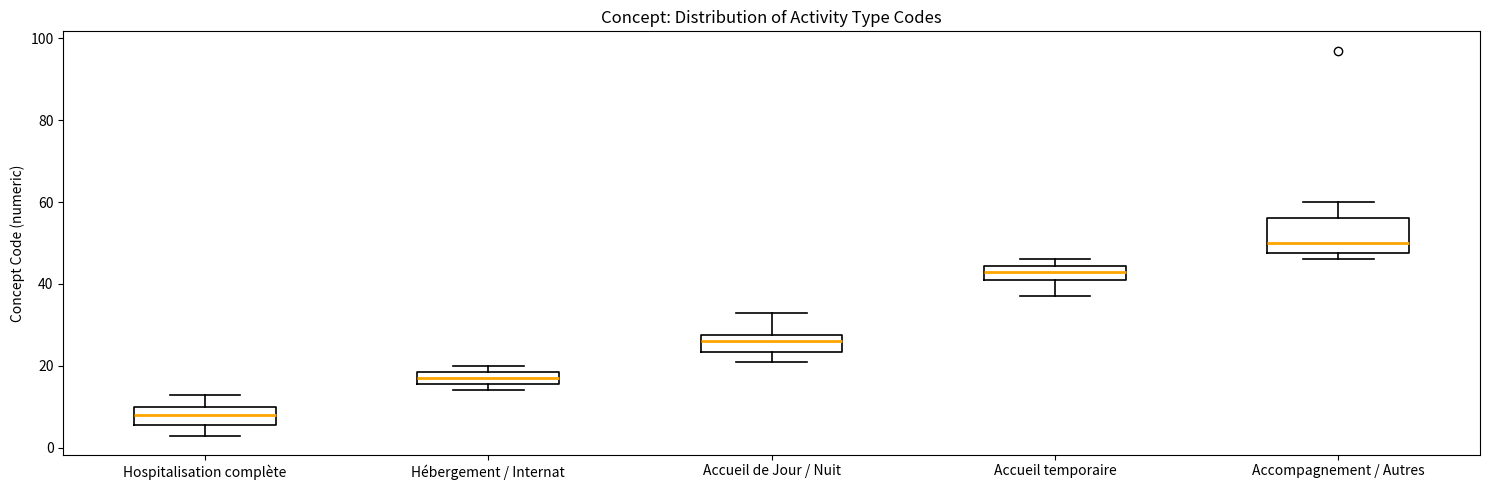

Where is the upper edge of the box for Accueil de Jour / Nuit on the y-axis? The values are not printed on the chart, so give them approximately, as read against the axis.

28